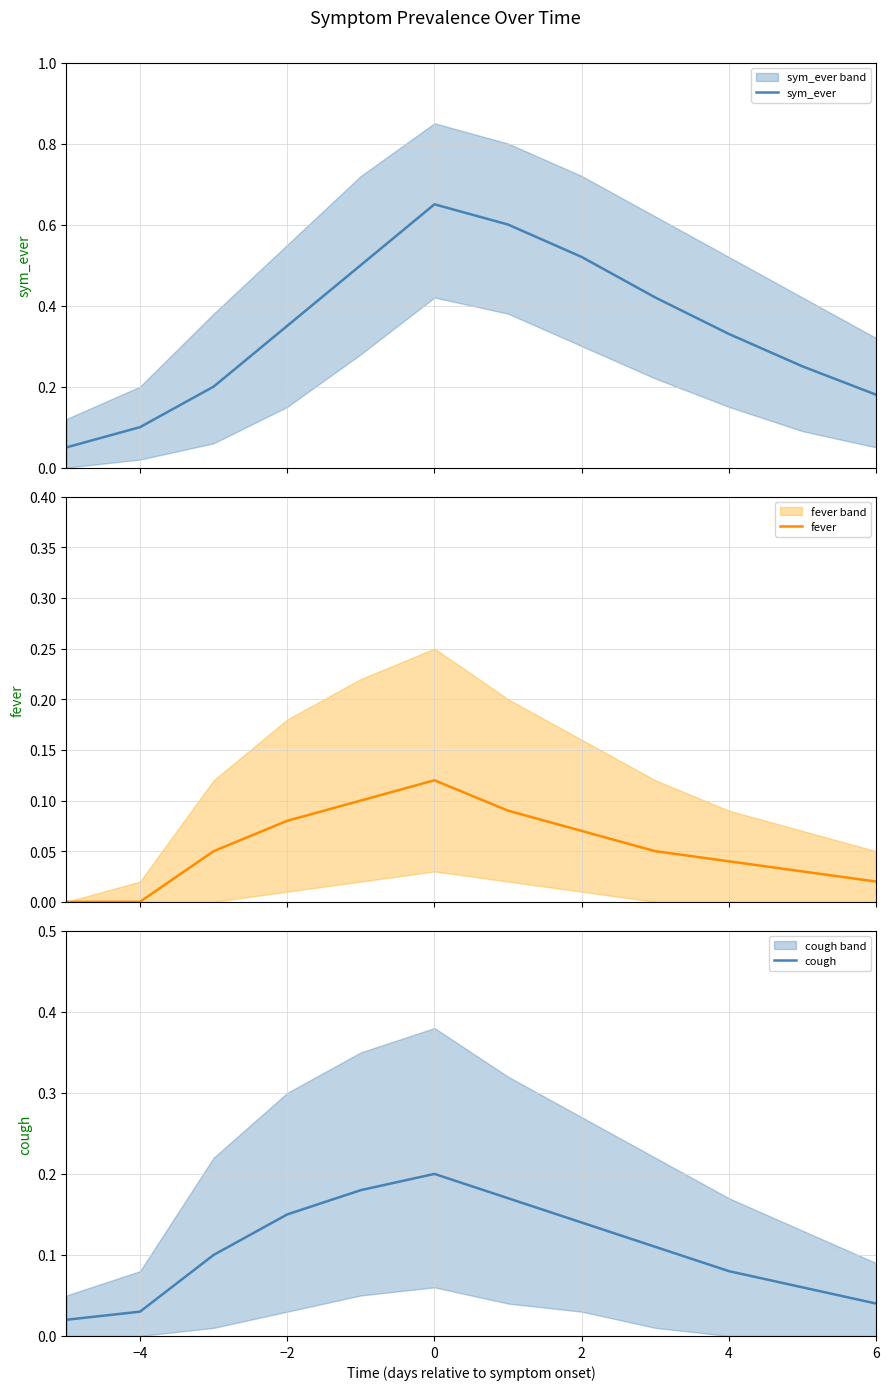

Does the chart have visible grid lines?

Yes